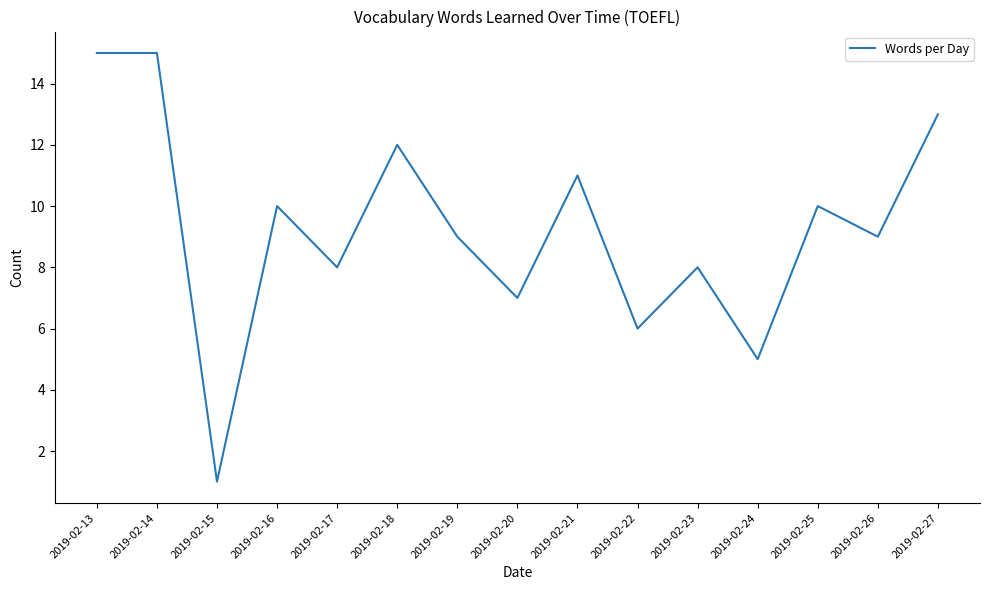

What is the maximum value shown in the chart?

15